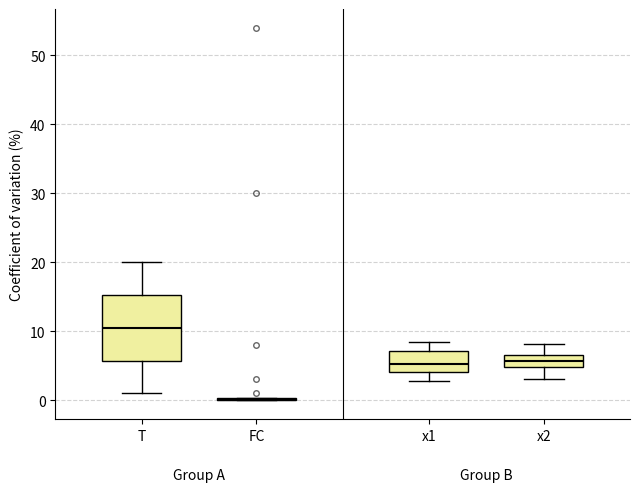

Reading left to right, transcribe this box plot: for each box, give where its median line is, the range the box spans, and where its two whiskers end, as read against the y-axis. The values are not printed on the chart, so give them approximately, as read against the axis.

T: median 11, box 6 to 15, whiskers 1 to 20
FC: box collapsed to a line at 0, whiskers 0 to 0
x1: median 5, box 4 to 7, whiskers 3 to 8
x2: median 6, box 5 to 7, whiskers 3 to 8